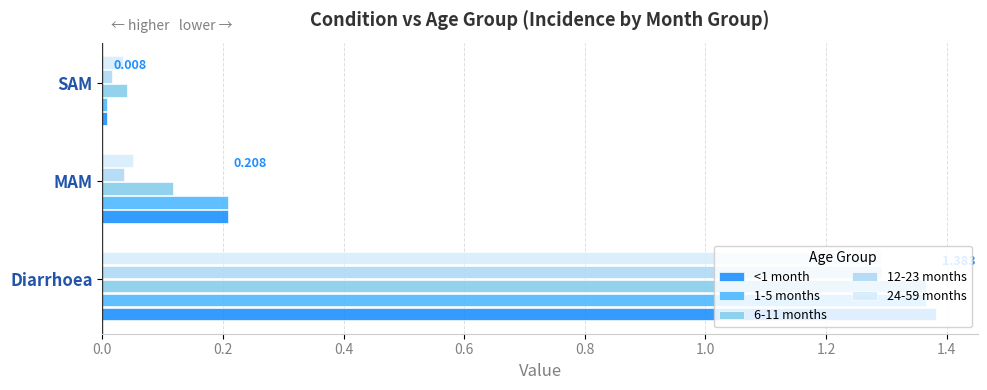

What are all the series names shown in the legend?

<1 month, 1-5 months, 6-11 months, 12-23 months, 24-59 months